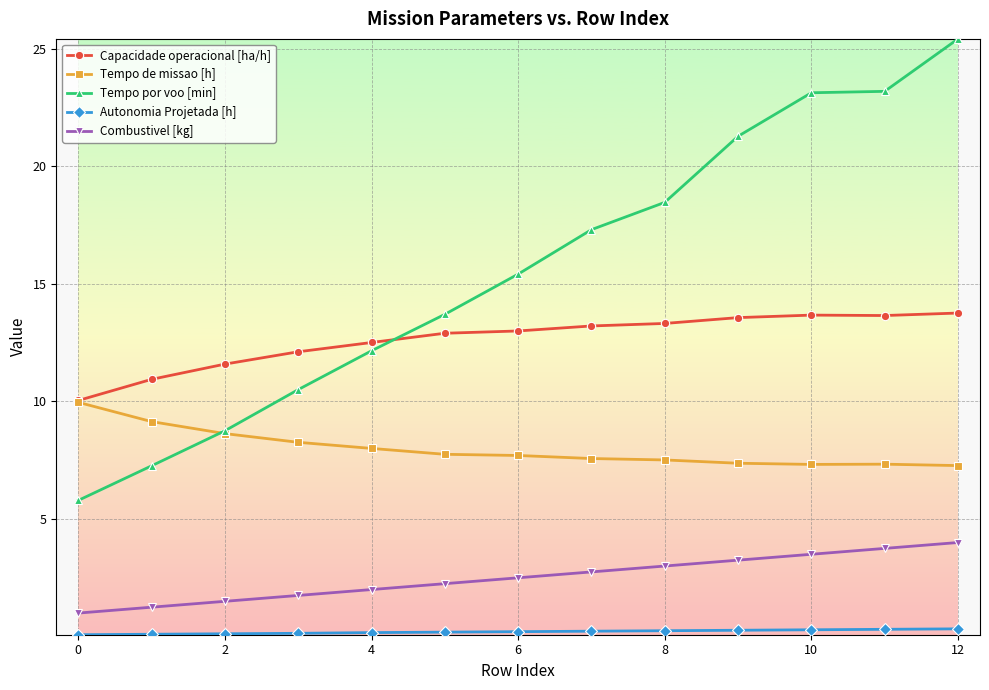

How many lines are shown in the chart?

5